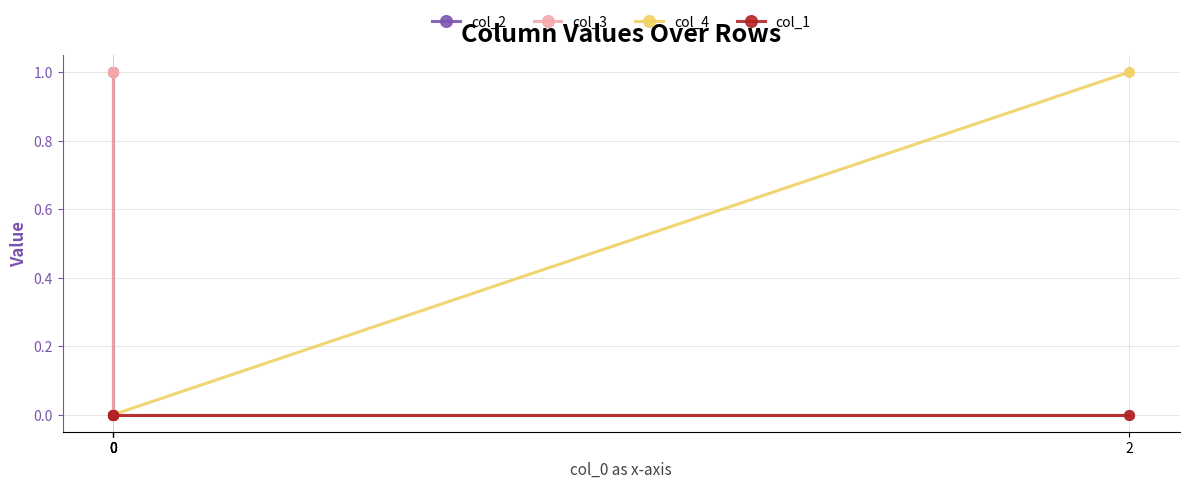

True or false: col_3 and col_2 cross at least once.

False